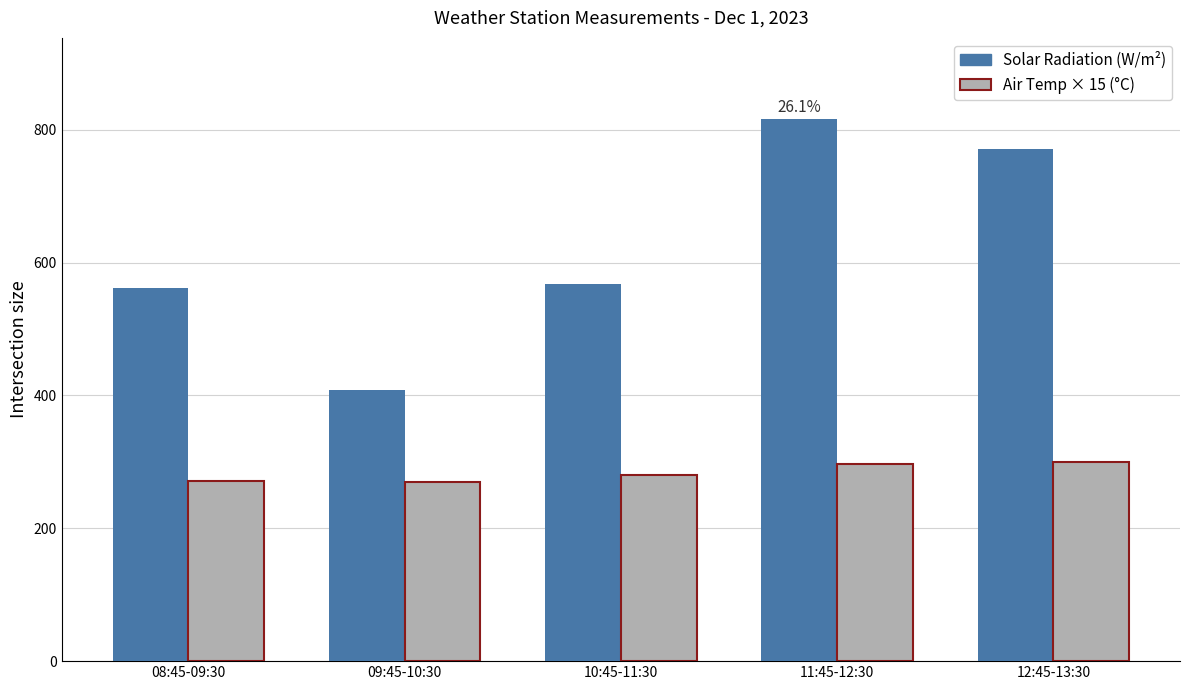

Is the value of Air Temp × 15 (°C) at 08:45-09:30 greater than the value of Solar Radiation (W/m²) at 12:45-13:30?

No